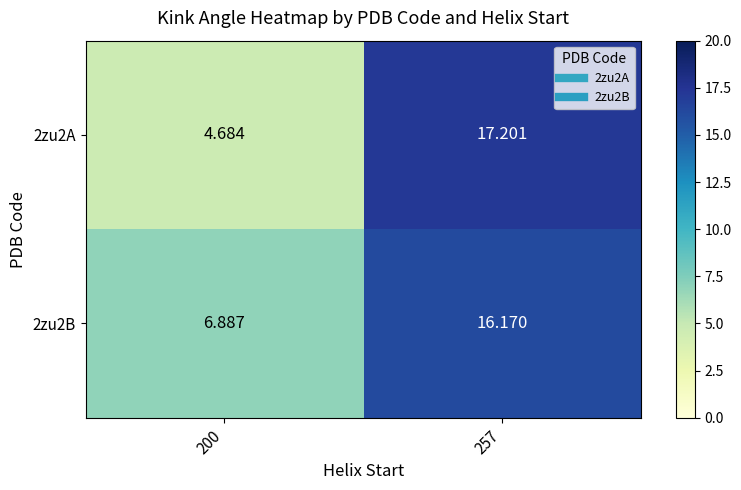

Is the value of 2zu2B at 200 greater than the value of 2zu2A at 200?

Yes